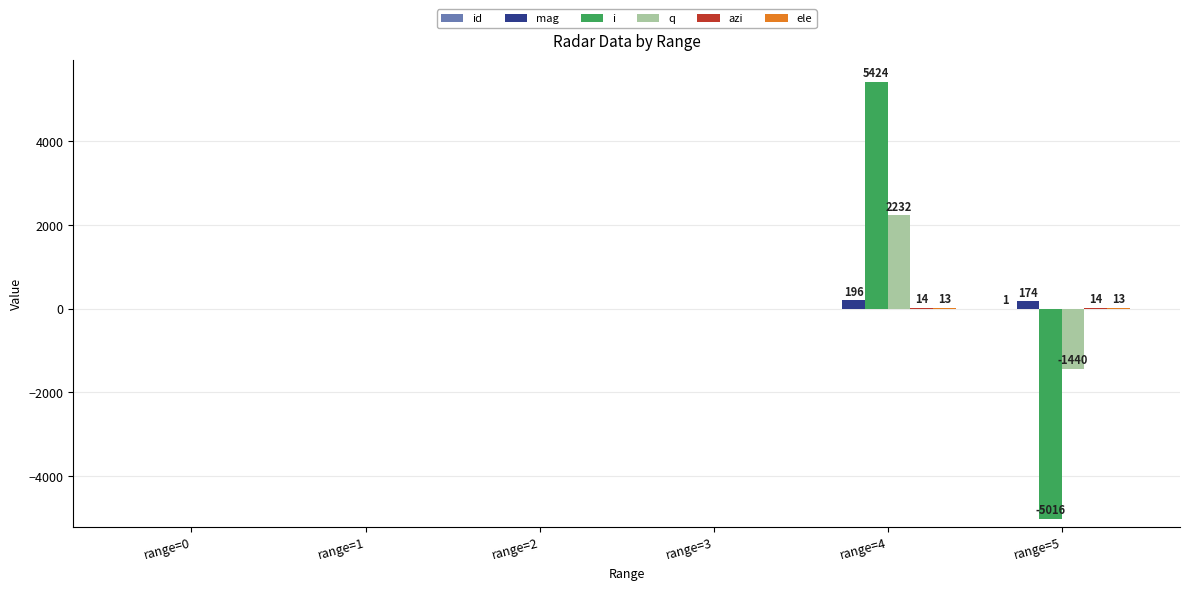

At which category is the sum across all series the highest?

range=4